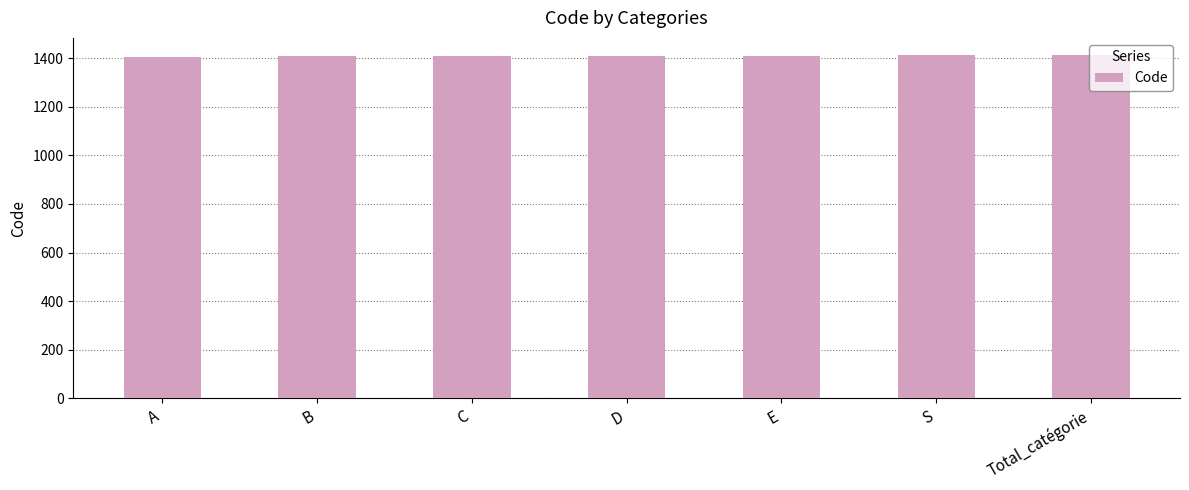

What is the approximate value at B?

1408